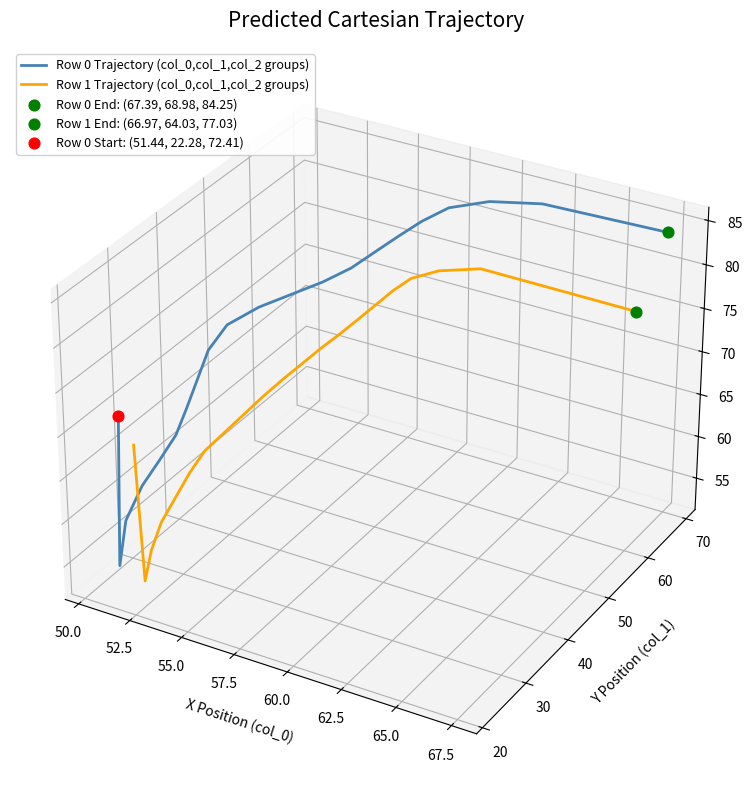

Which series reaches the minimum Y coordinate?

Row 1 Trajectory (col_0,col_1,col_2 groups)